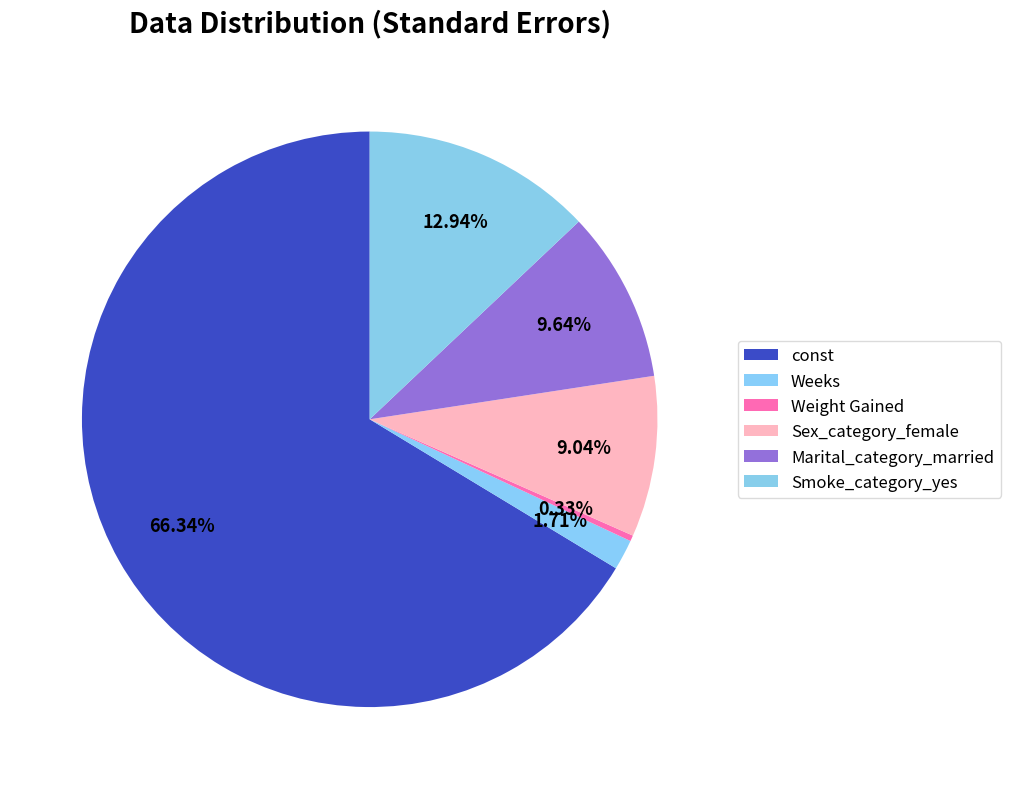

Which category accounts for the majority?

const